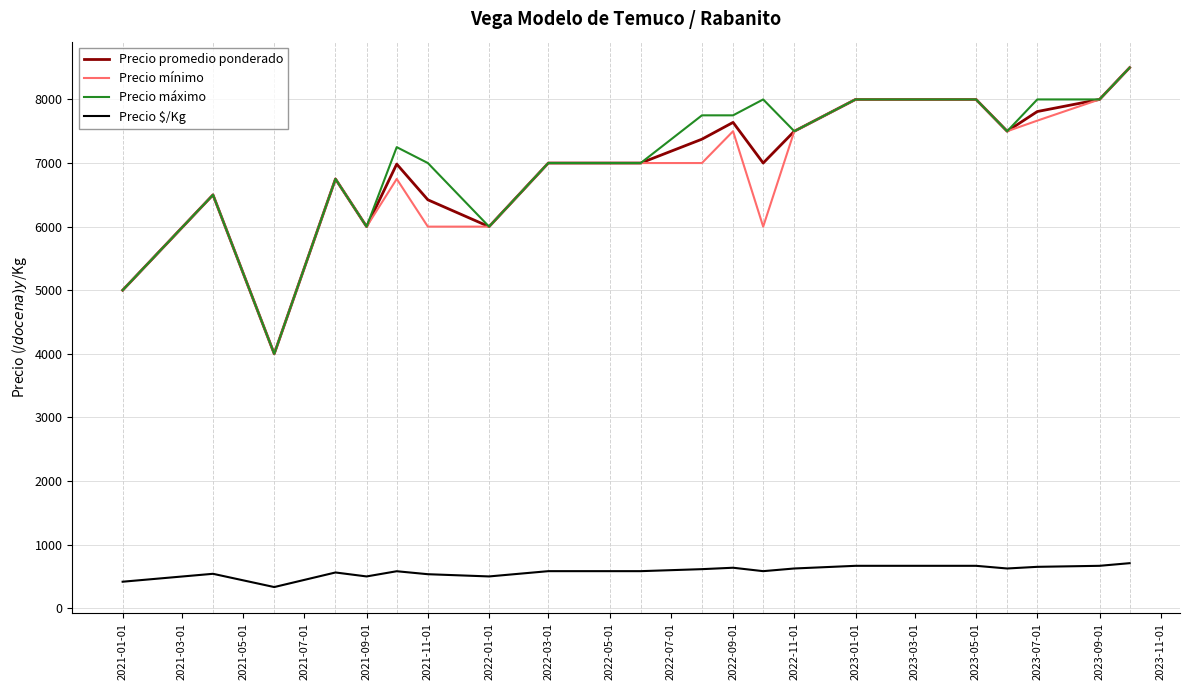

What is the highest value of the Precio máximo series?

8500.0